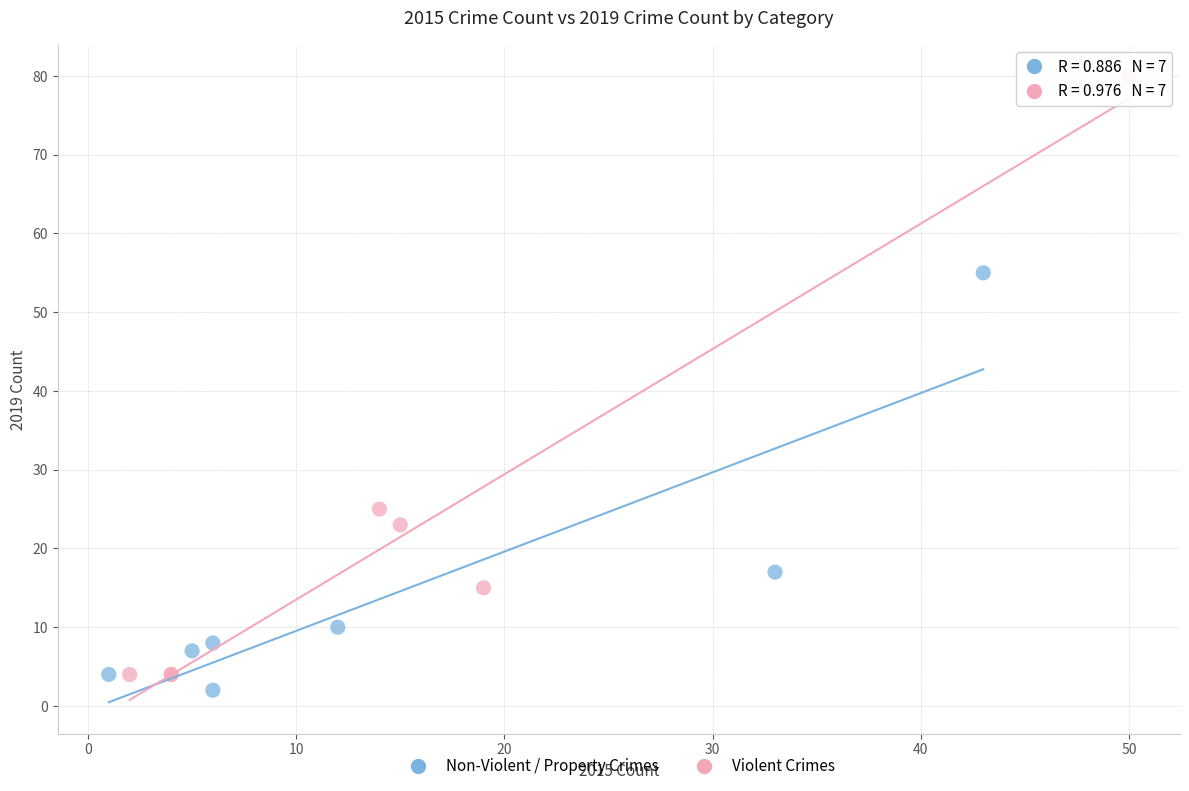

Which series has the widest spread of Y values?

Violent Crimes